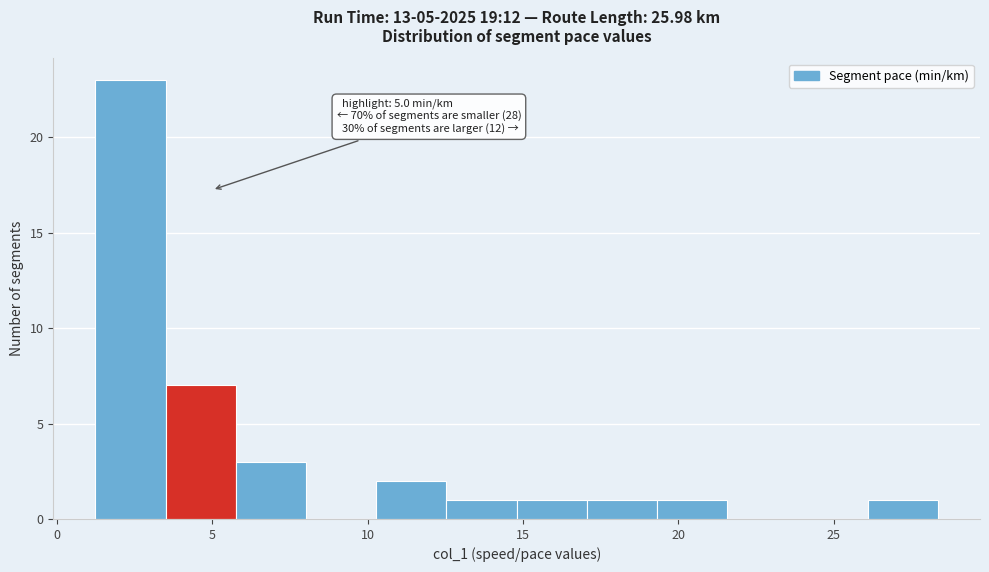

Over which range of the x-axis is the bar tallest?

1.0 to 3.5